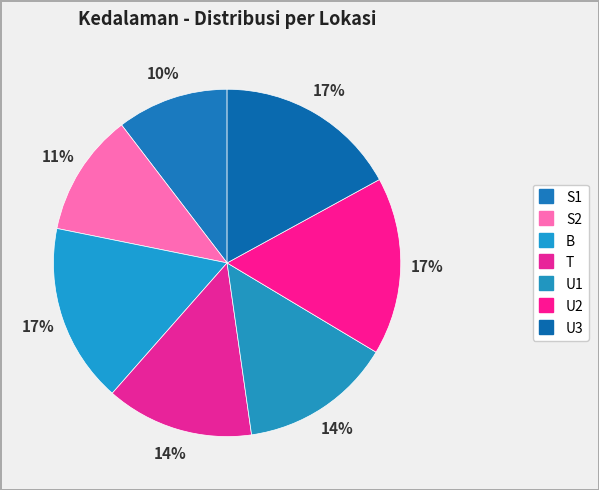

Is the sum of U1 and T greater than half?

No